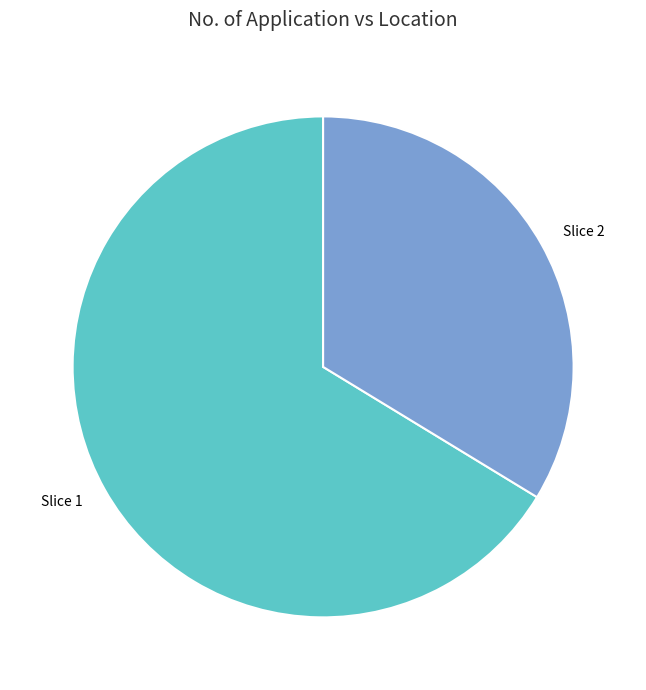

Is there any slice that represents more than half of the pie?

Yes